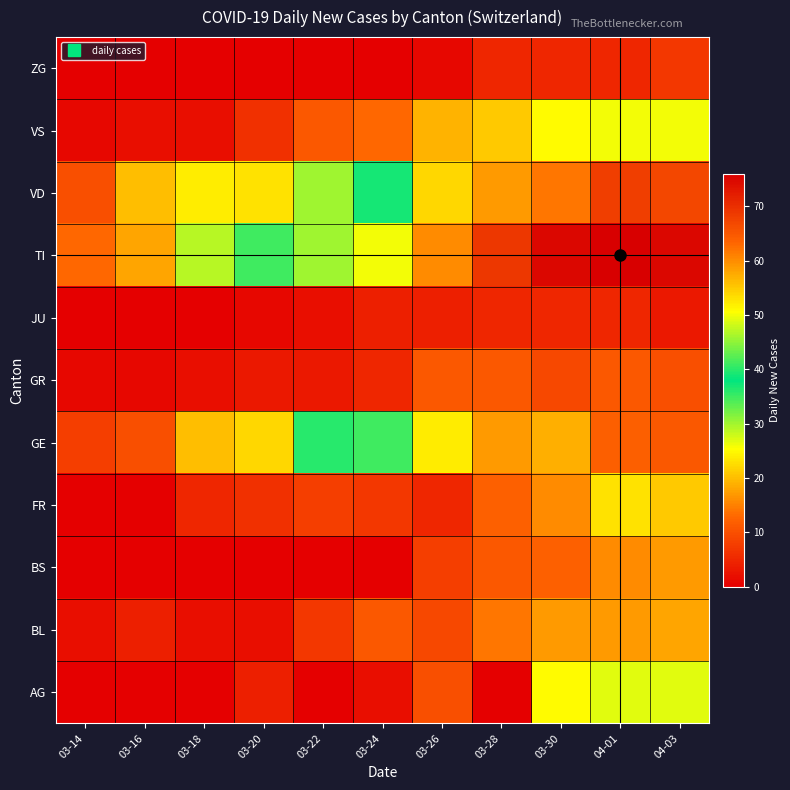

Which has a higher value, 03-14 or 04-01?

04-01